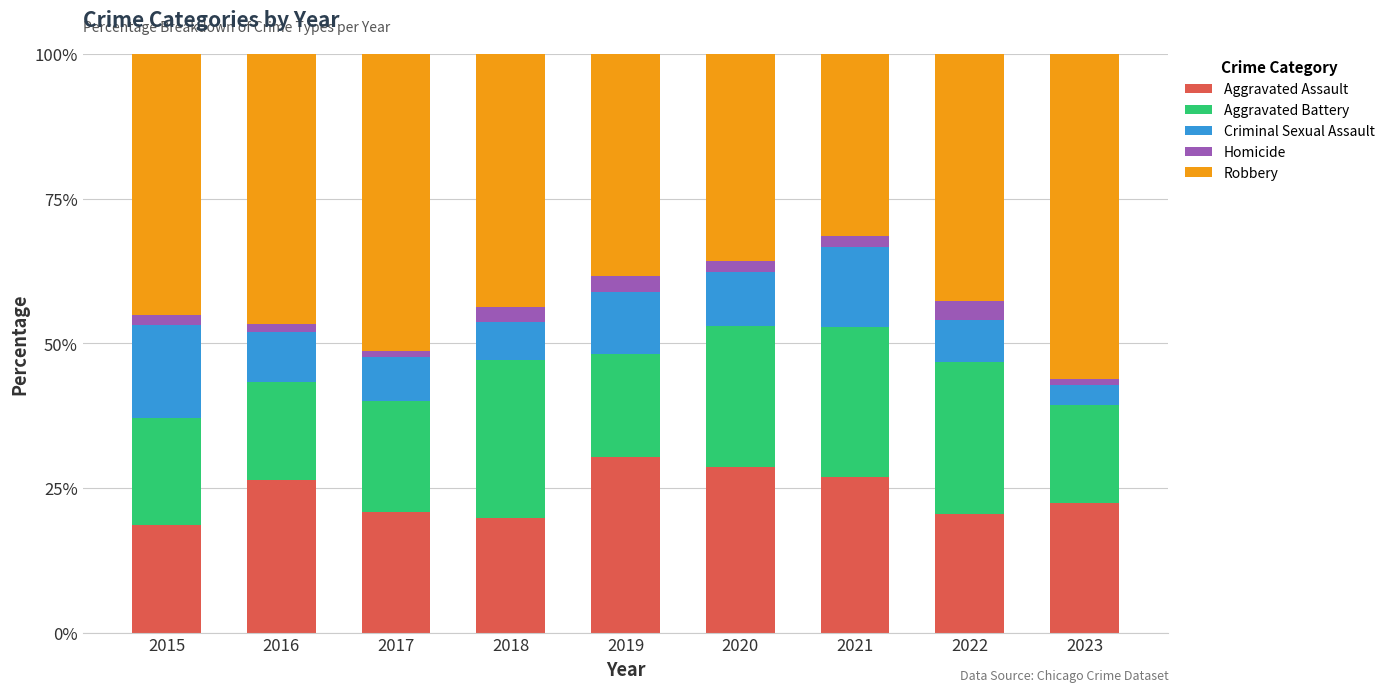

How many values in the Aggravated Assault series exceed 22?

5